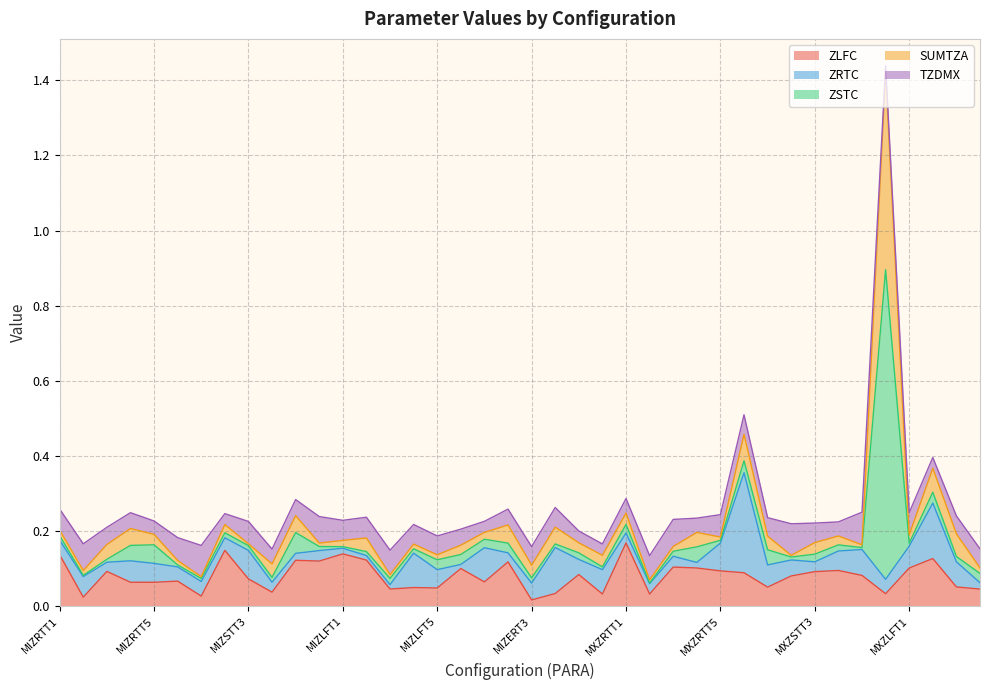

The TZDMX series shows 0.0 at MIZLFT6. True or false?

False